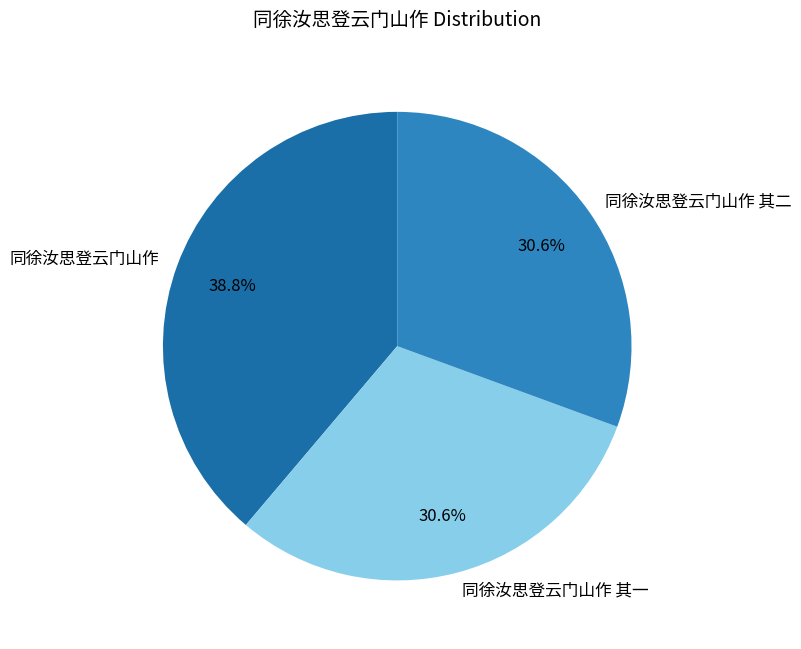

To the nearest percent, what is the average slice percentage?

33%